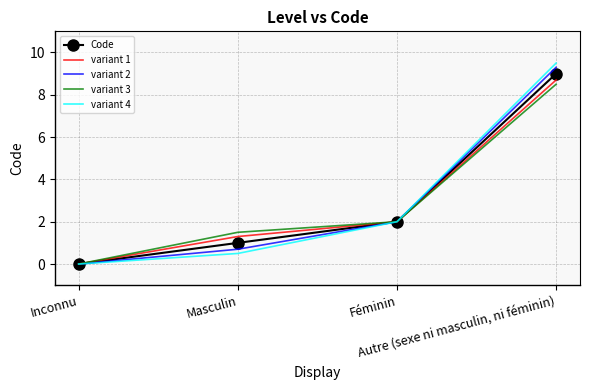

Which series has the largest range (max minus min)?

variant 4